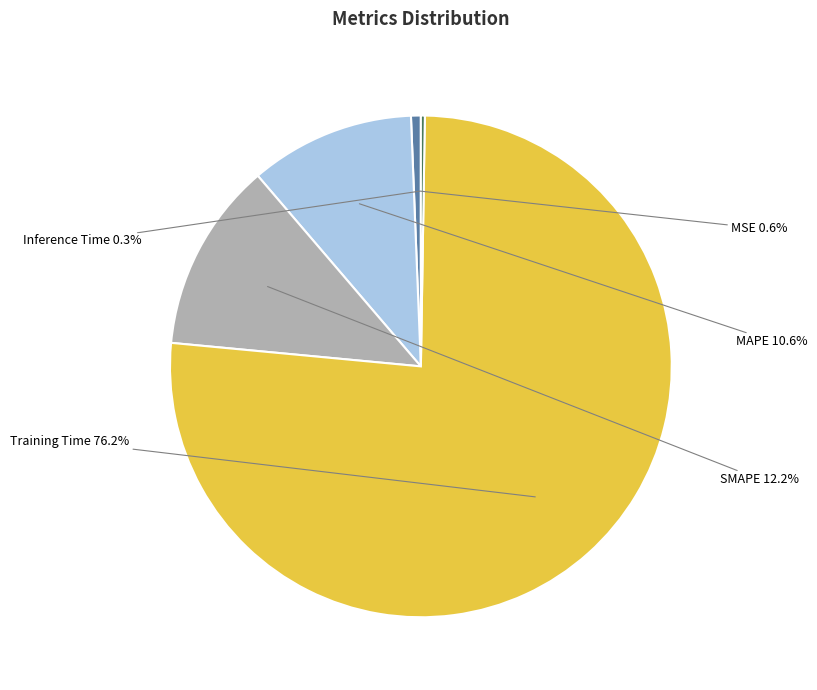

Between MAPE and Training Time, which is larger?

Training Time